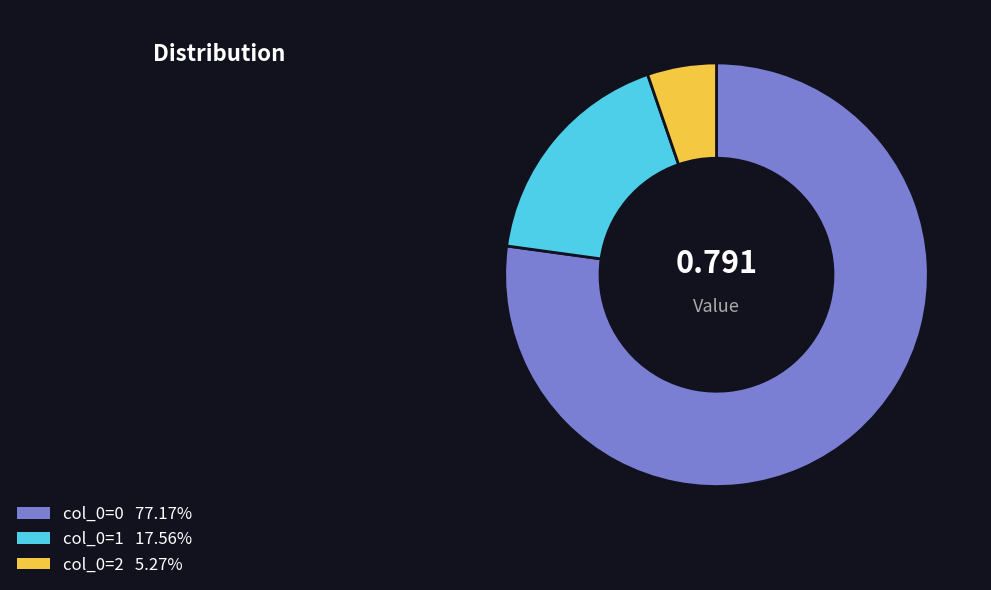

Is there any slice that represents more than half of the pie?

Yes